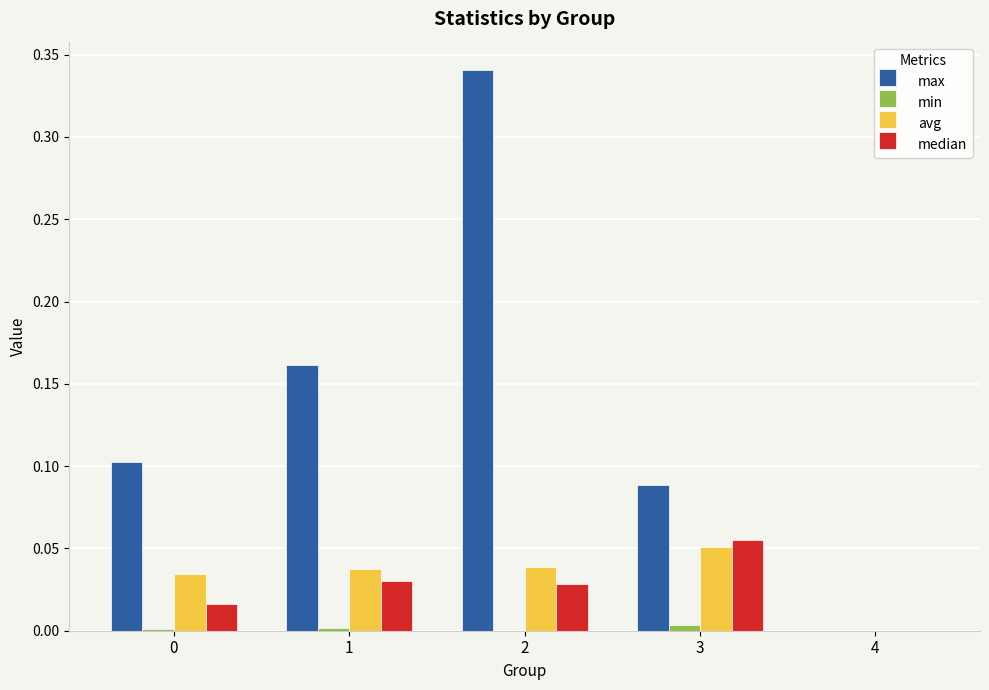

Which series has the largest total across all categories?

max